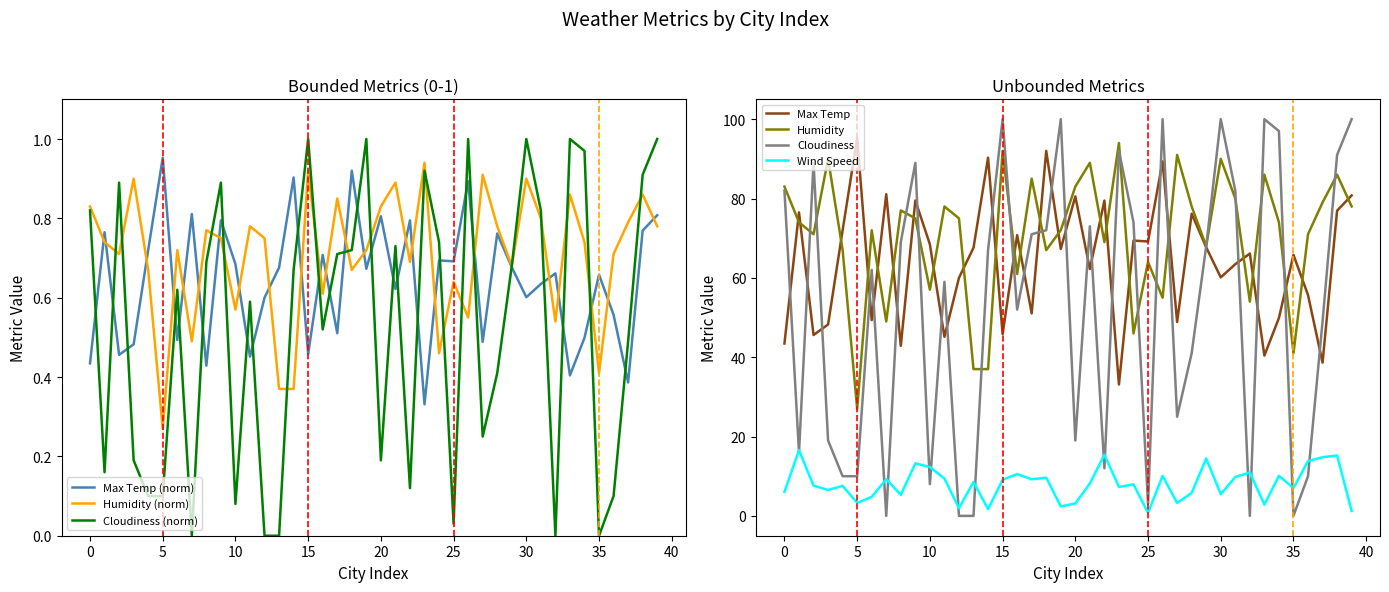

The value of Humidity at 5 is 27.0. True or false?

True